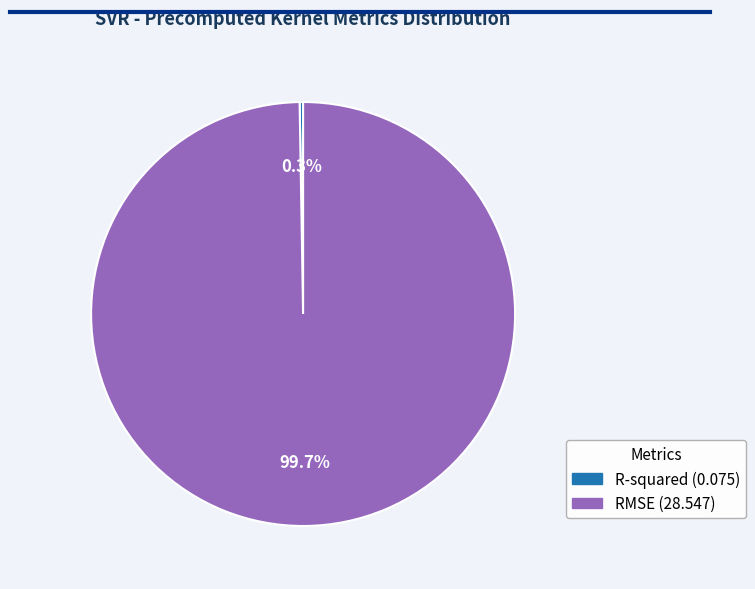

Which slice is the largest?

RMSE